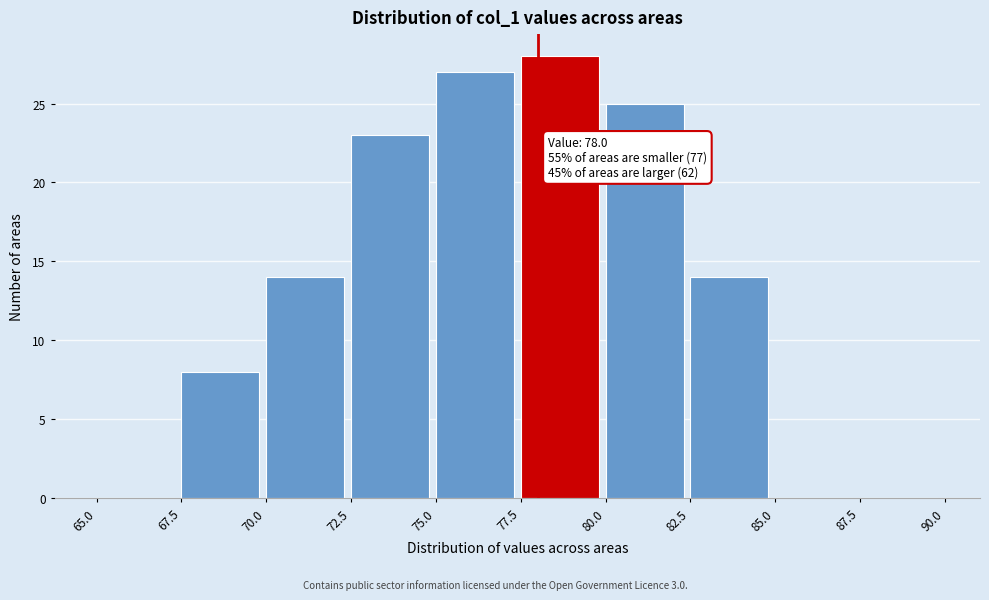

Over which range of the x-axis is the bar tallest?

77.5 to 80.0